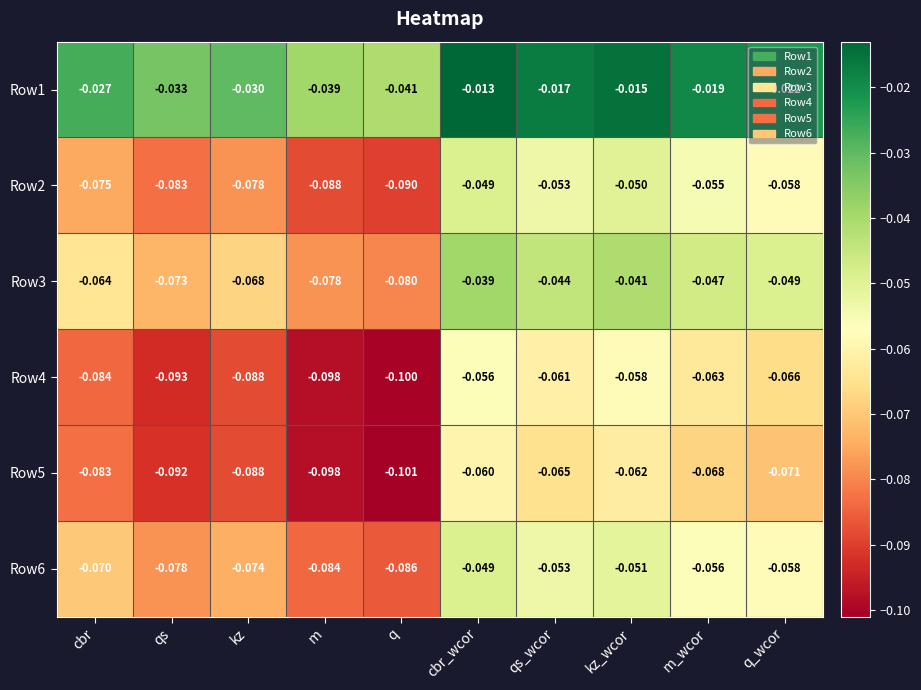

What is the total value across all series at m_wcor?

-0.3